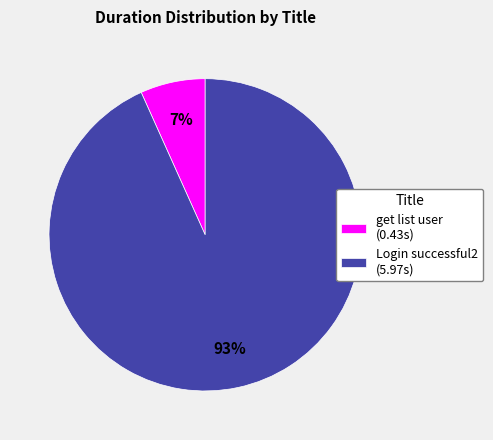

True or false: Login successful2 accounts for 93% of the total.

True